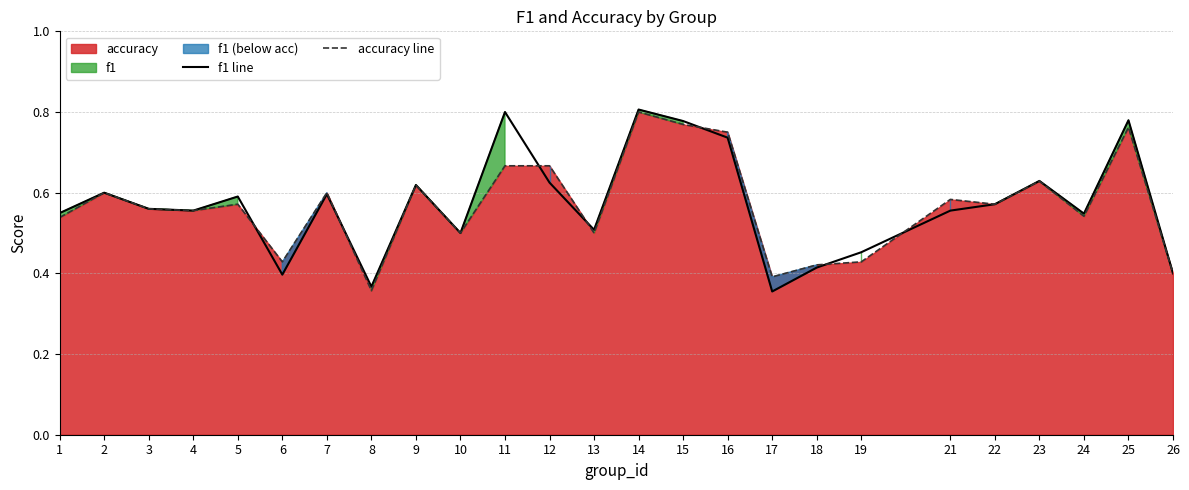

The value of accuracy line at 10 is 0.5. True or false?

True